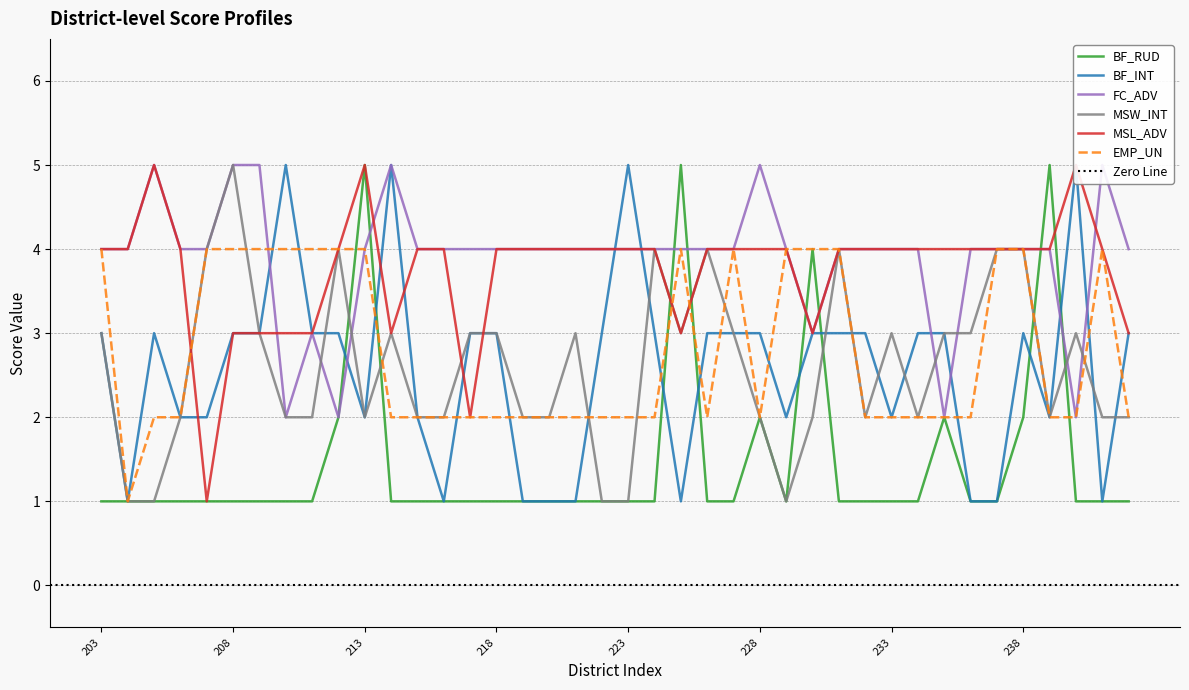

What value does the BF_INT series have at 226?

3